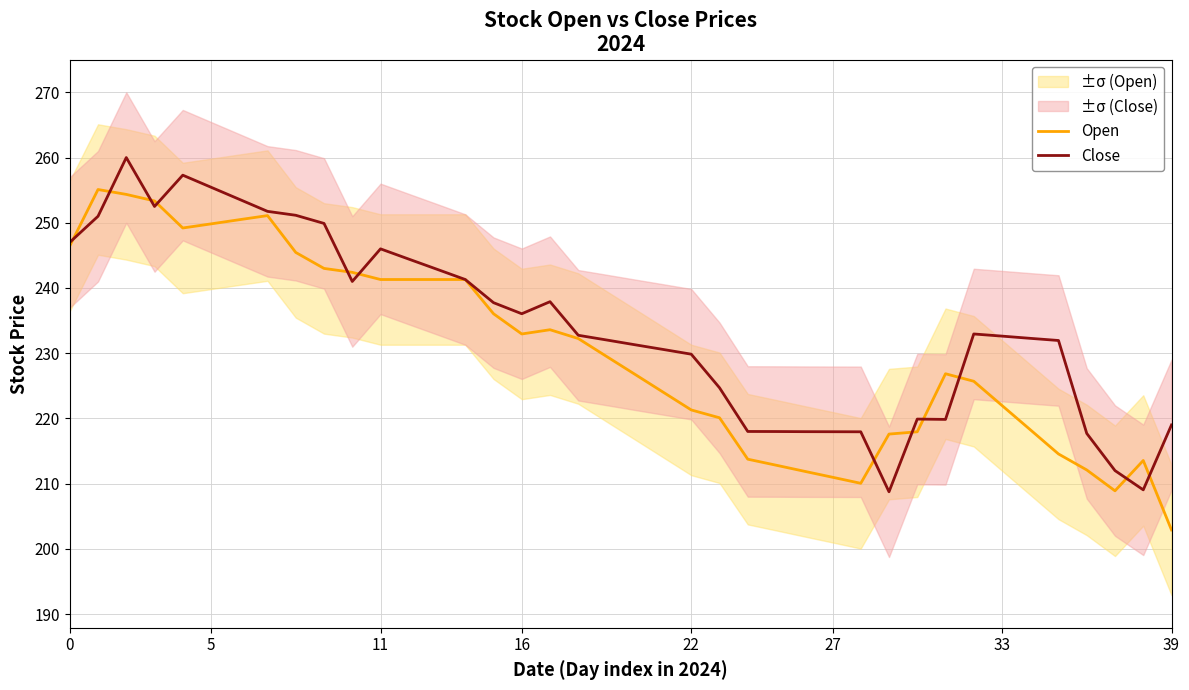

Rank the series by their maximum value, from lowest to highest.

Open, Close